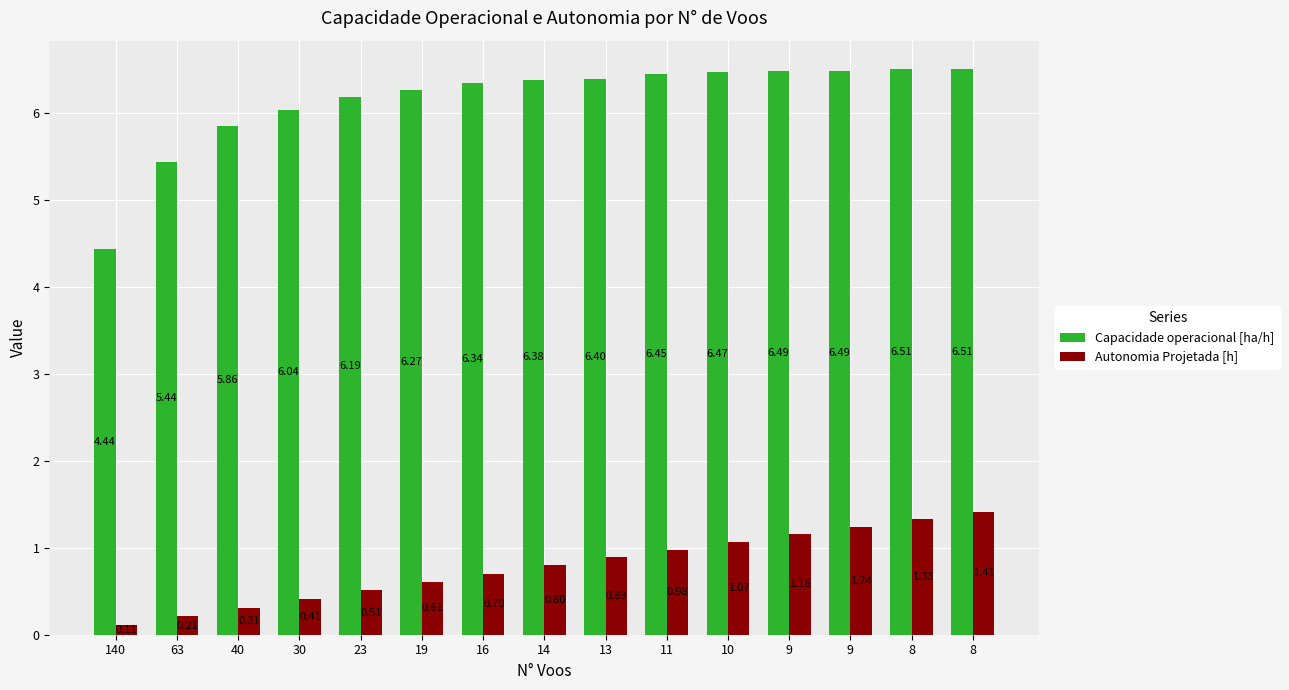

How many bars are there in total?

30